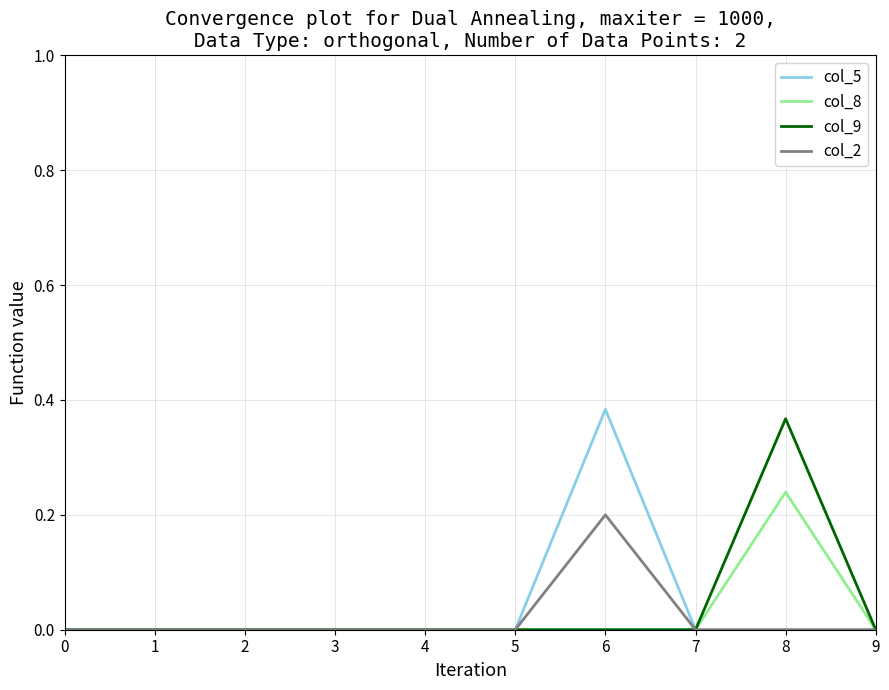

At which label does col_8 reach its peak?

8